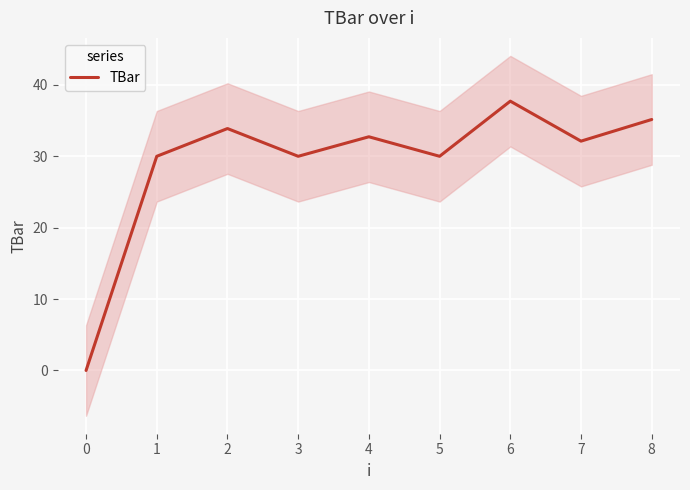

Reading right to left, transcribe all the data shown in this chart.

35.2	32.1	37.7	30.0	32.7	30.0	33.9	30.0	0.0